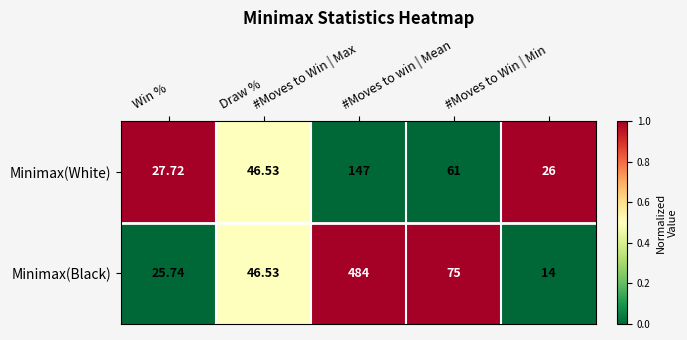

Rank the series by their maximum value, from highest to lowest.

Minimax(Black), Minimax(White)